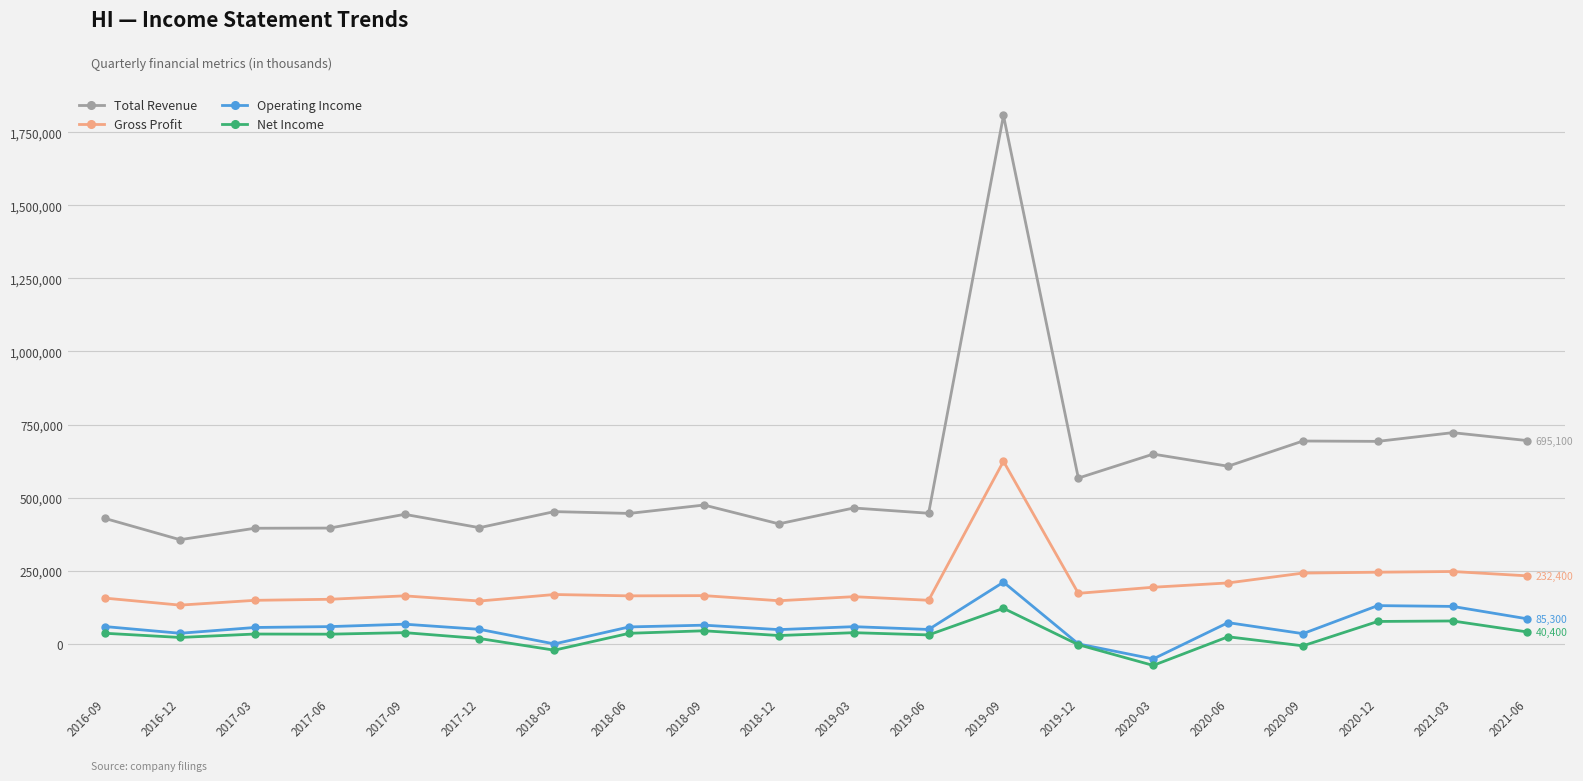

Is the value of Net Income at 2020-03 greater than the value of Total Revenue at 2020-03?

No